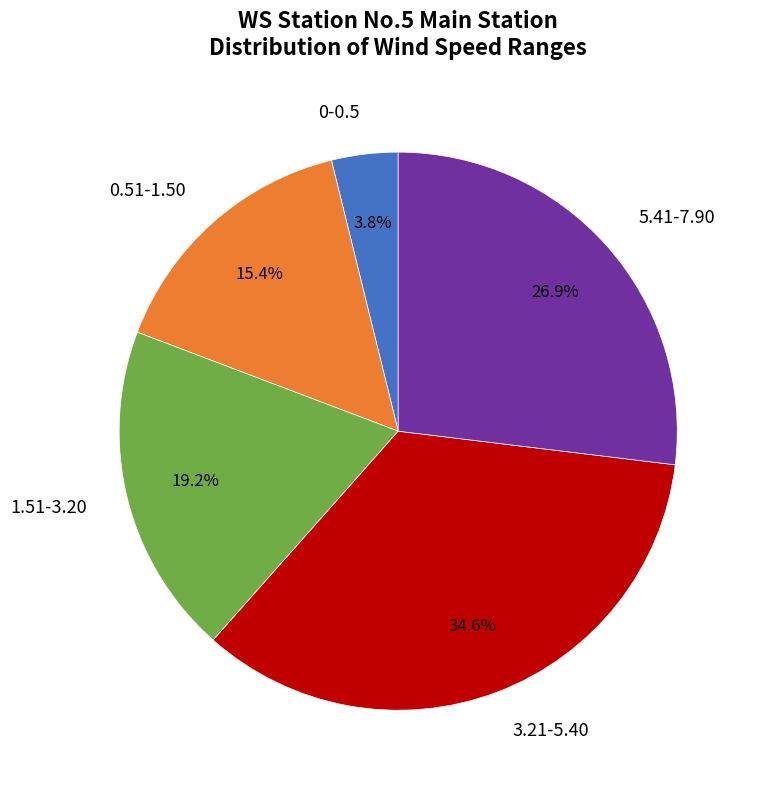

Is there a majority slice in this chart?

No